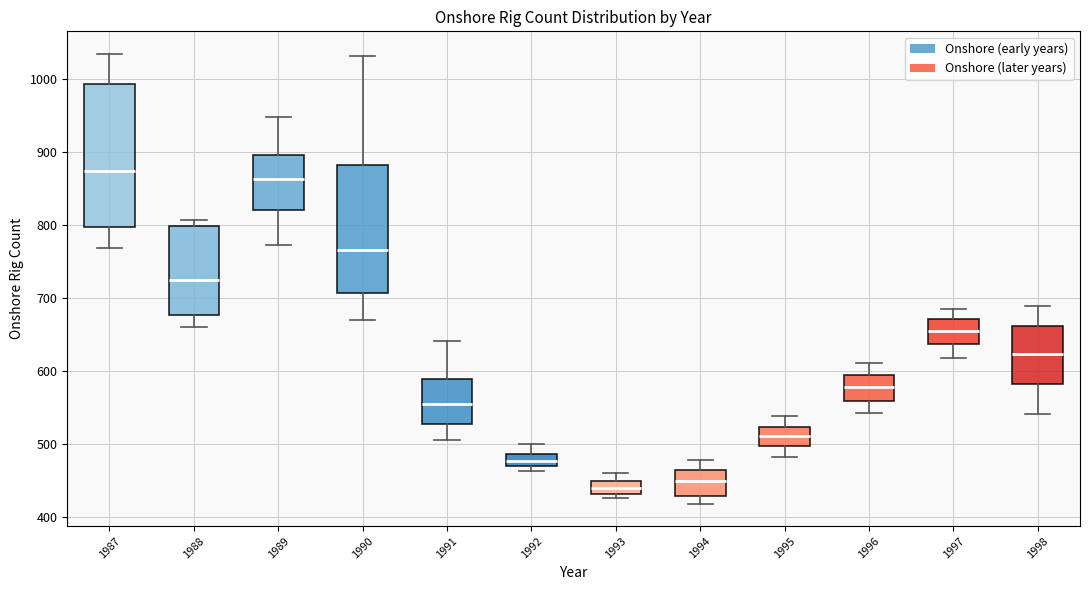

Reading left to right, transcribe this box plot: for each box, give where its median line is, the range the box spans, and where its two whiskers end, as read against the y-axis. The values are not printed on the chart, so give them approximately, as read against the axis.

1987: median 870, box 800 to 990, whiskers 770 to 1030
1988: median 720, box 680 to 800, whiskers 660 to 810
1989: median 860, box 820 to 900, whiskers 770 to 950
1990: median 770, box 710 to 880, whiskers 670 to 1030
1991: median 560, box 530 to 590, whiskers 510 to 640
1992: median 480, box 470 to 490, whiskers 460 to 500
1993: median 440, box 430 to 450, whiskers 430 (just below the box's lower edge) to 460
1994: median 450, box 430 to 460, whiskers 420 to 480
1995: median 510, box 500 to 520, whiskers 480 to 540
1996: median 580, box 560 to 590, whiskers 540 to 610
1997: median 660, box 640 to 670, whiskers 620 to 690
1998: median 620, box 580 to 660, whiskers 540 to 690